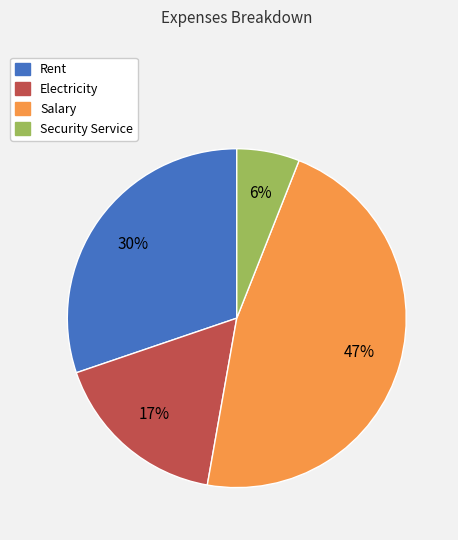

The Security Service slice represents 6% of the pie. True or false?

True